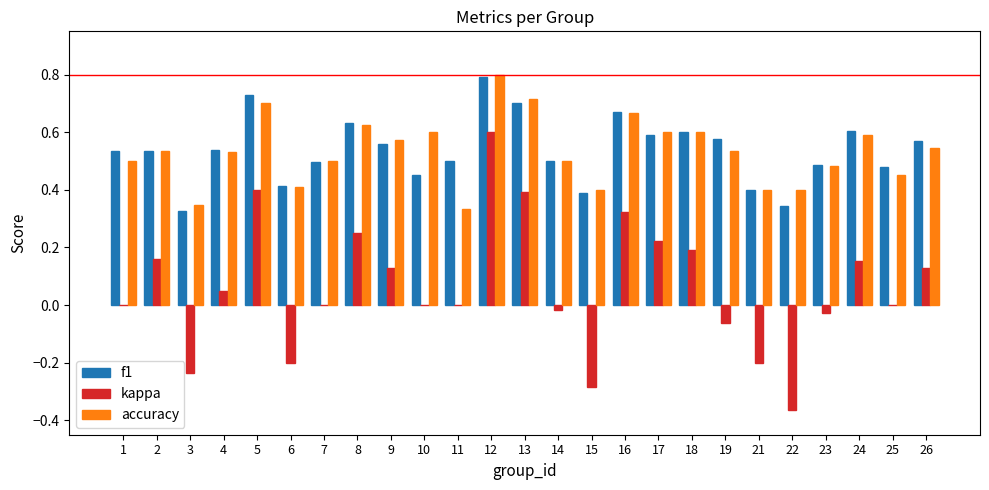

True or false: f1 has a value of 0.5 at 14.

True